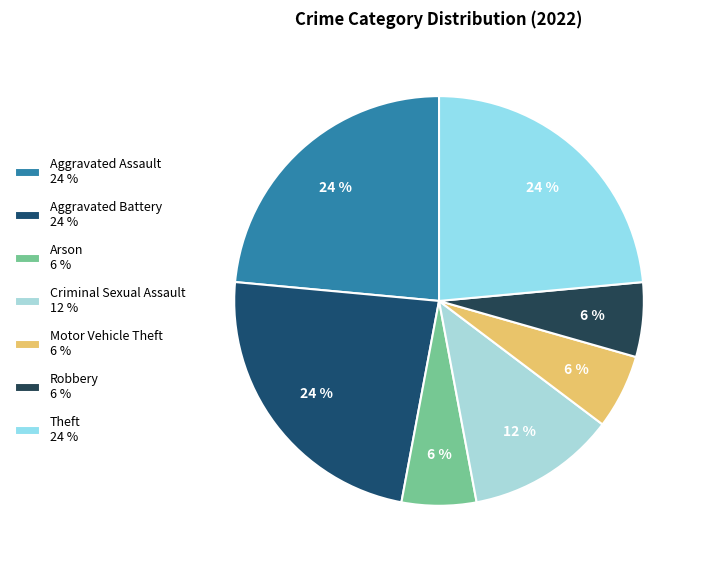

Count the number of slices in the pie.

7